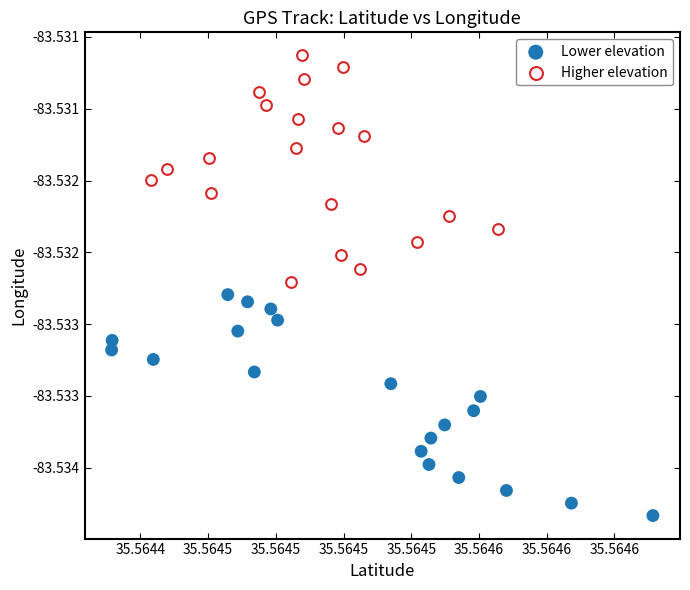

Which series reaches the maximum Y coordinate?

Higher elevation